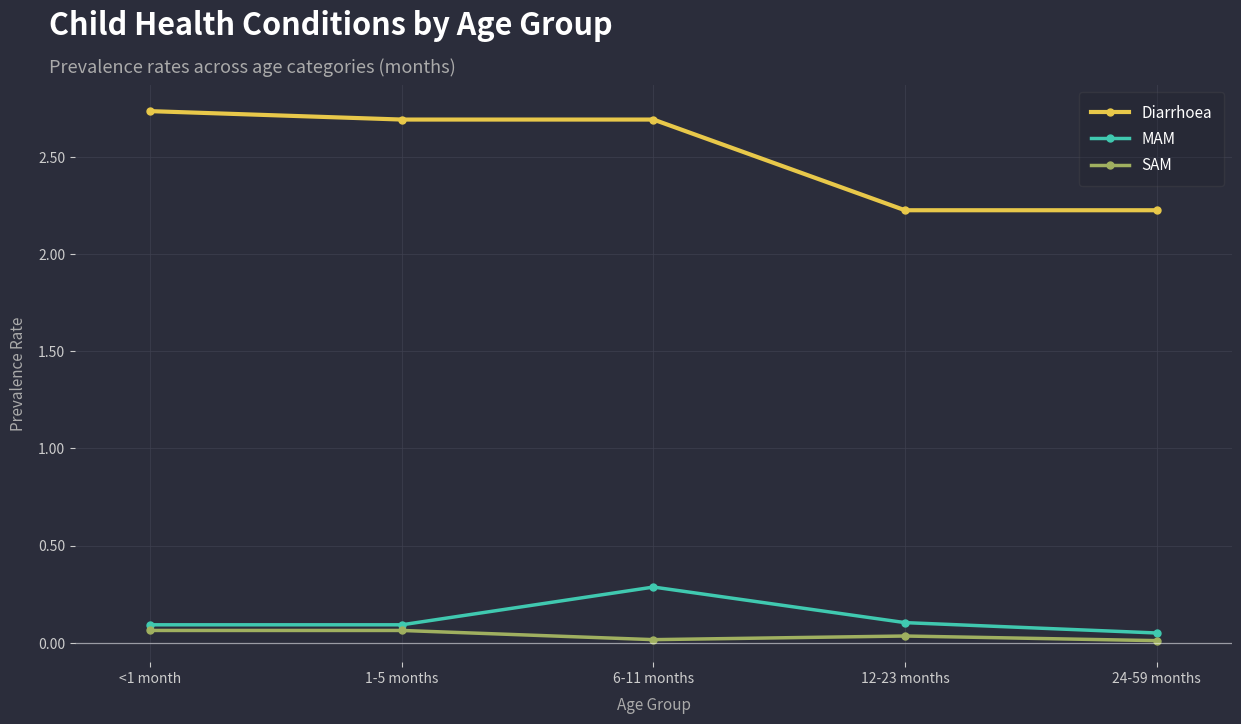

The Diarrhoea series shows 2.2 at 12-23 months. True or false?

True